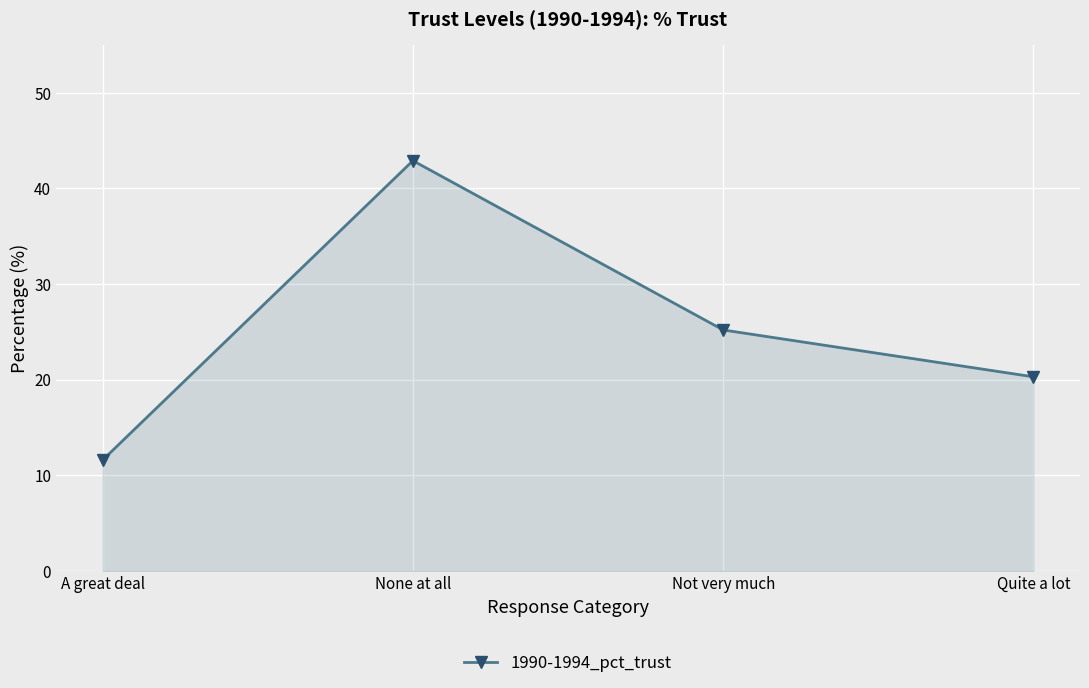

Between Quite a lot and A great deal, which is larger?

Quite a lot